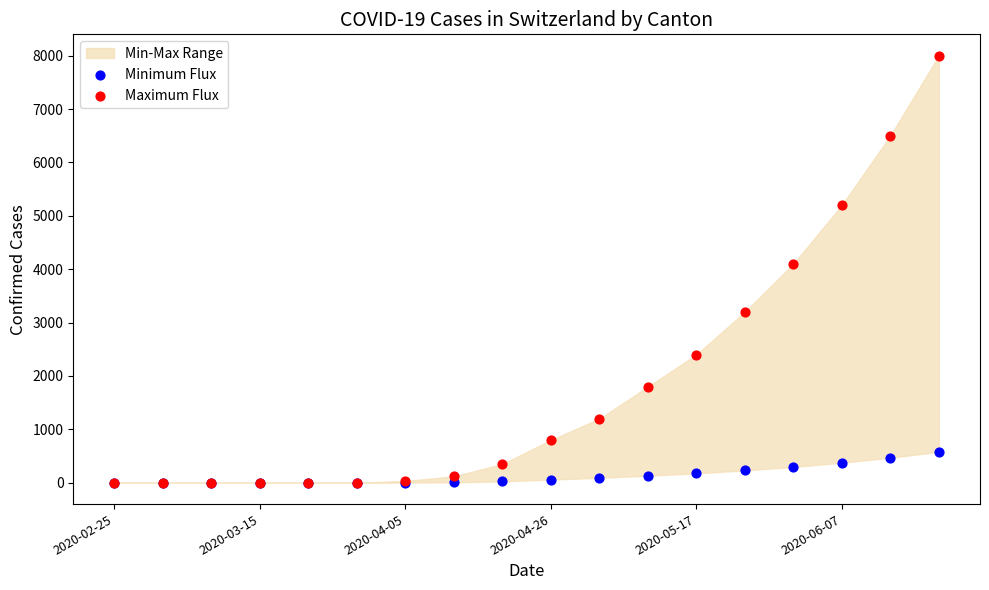

Across all series, what Y value is closest to 4000?

4100